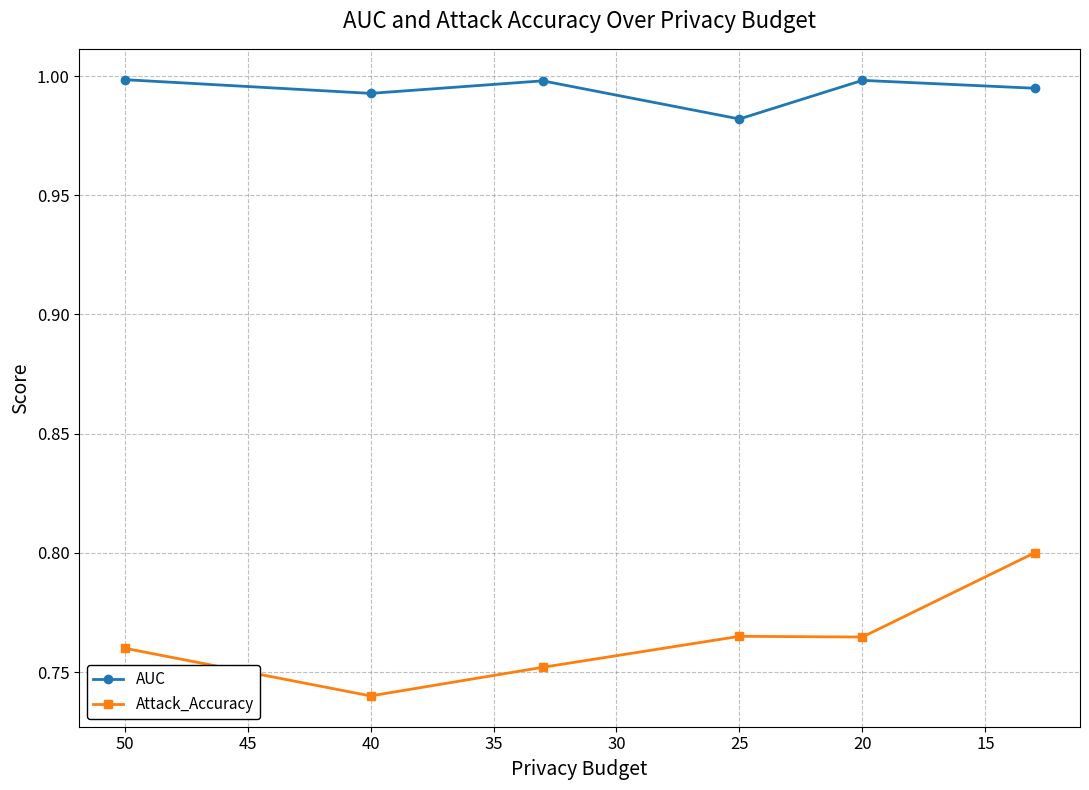

What is the difference between the highest and lowest values at 20?

0.2